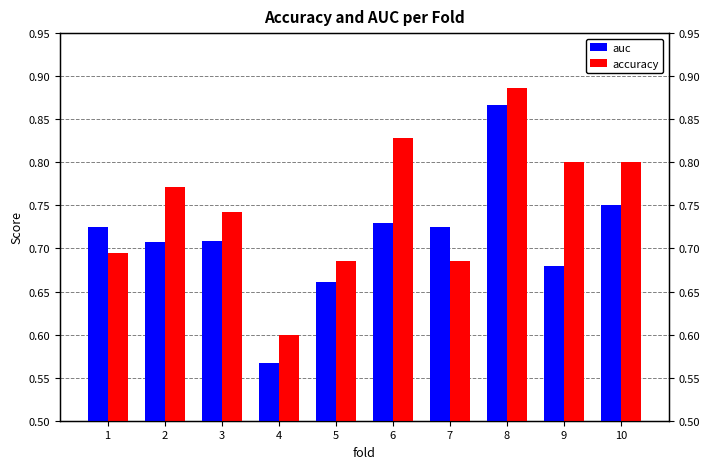

Does the chart contain any negative values?

No